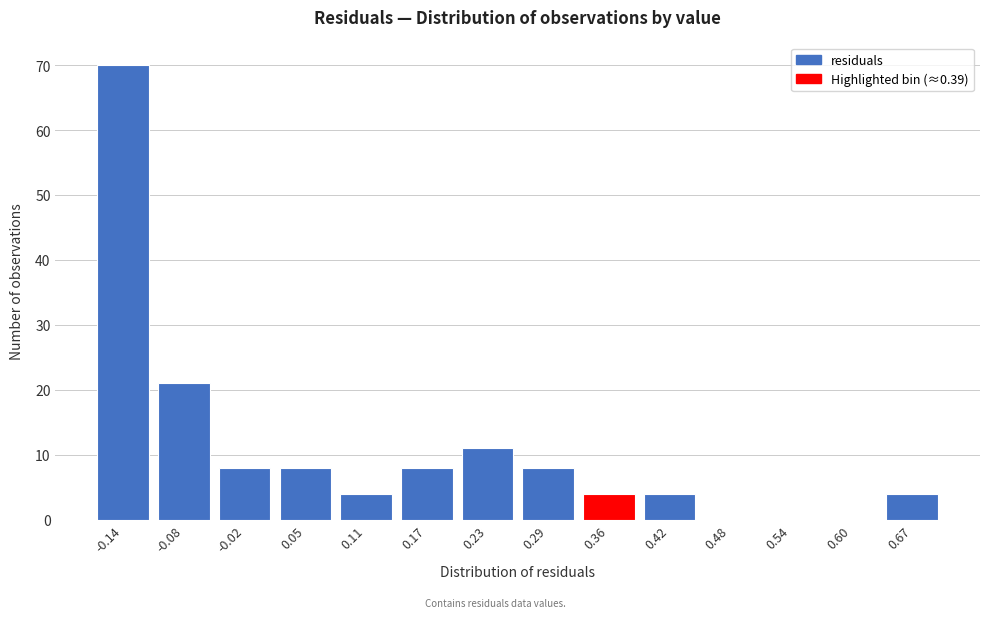

Reading left to right, list all the values displayed in this chart.

-0.14=70	-0.08=21	-0.02=8	0.05=8	0.11=4	0.17=8	0.23=11	0.29=8	0.36=4	0.42=4	0.48=0	0.54=0	0.60=0	0.67=4